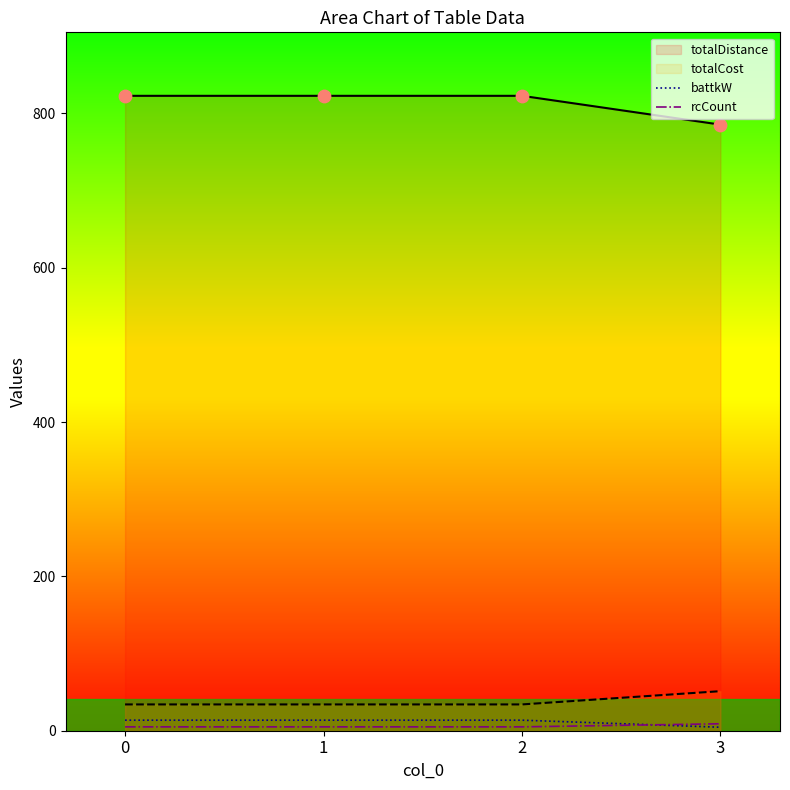

Is the value of totalDistance at 1 greater than the value of totalCost at 1?

Yes